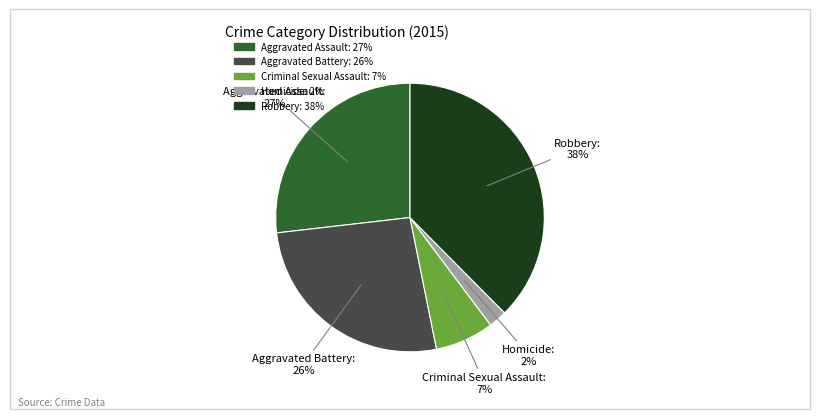

What percentage is the Aggravated Battery slice, to the nearest percent?

26%